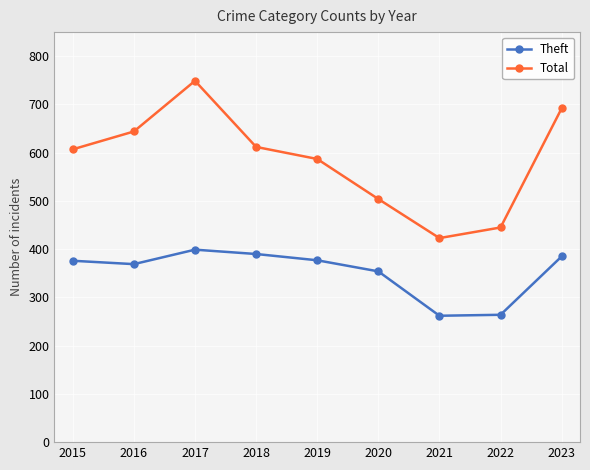

In Total, how many points are higher than both neighbors (excluding endpoints)?

1